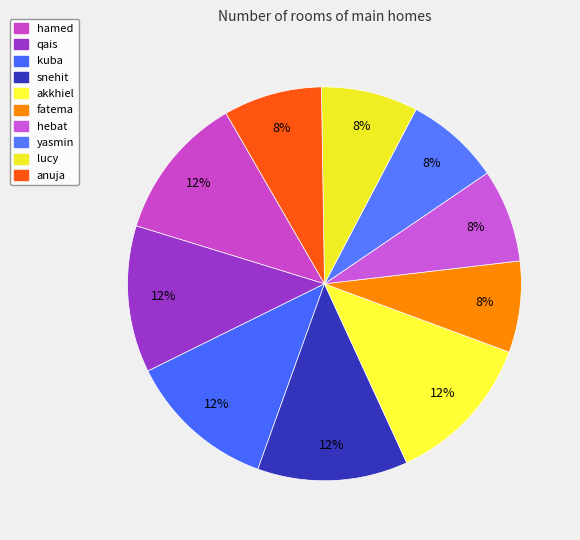

Rank the categories by value from highest to lowest.

akkhiel, snehit, kuba, qais, hamed, anuja, lucy, yasmin, hebat, fatema